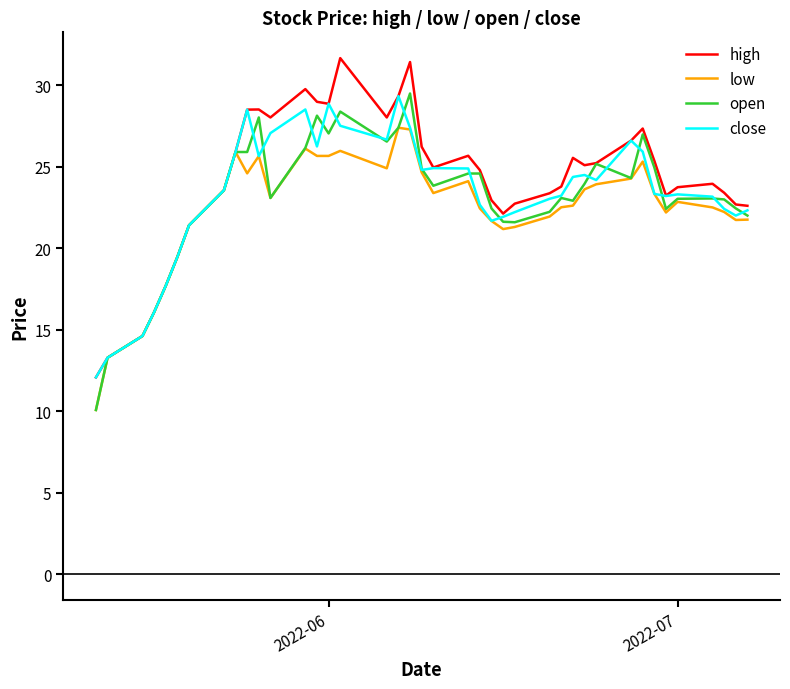

What is the lowest value of the close series?

12.1